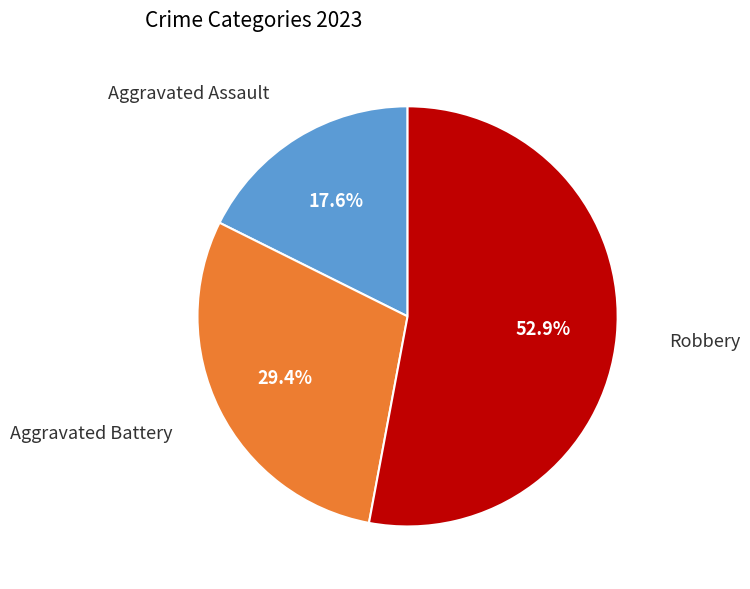

Is there any slice that represents more than half of the pie?

Yes